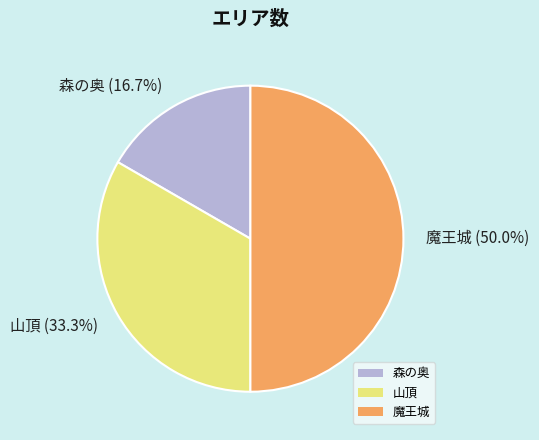

What portion of the pie excludes 森の奥?

83.3%